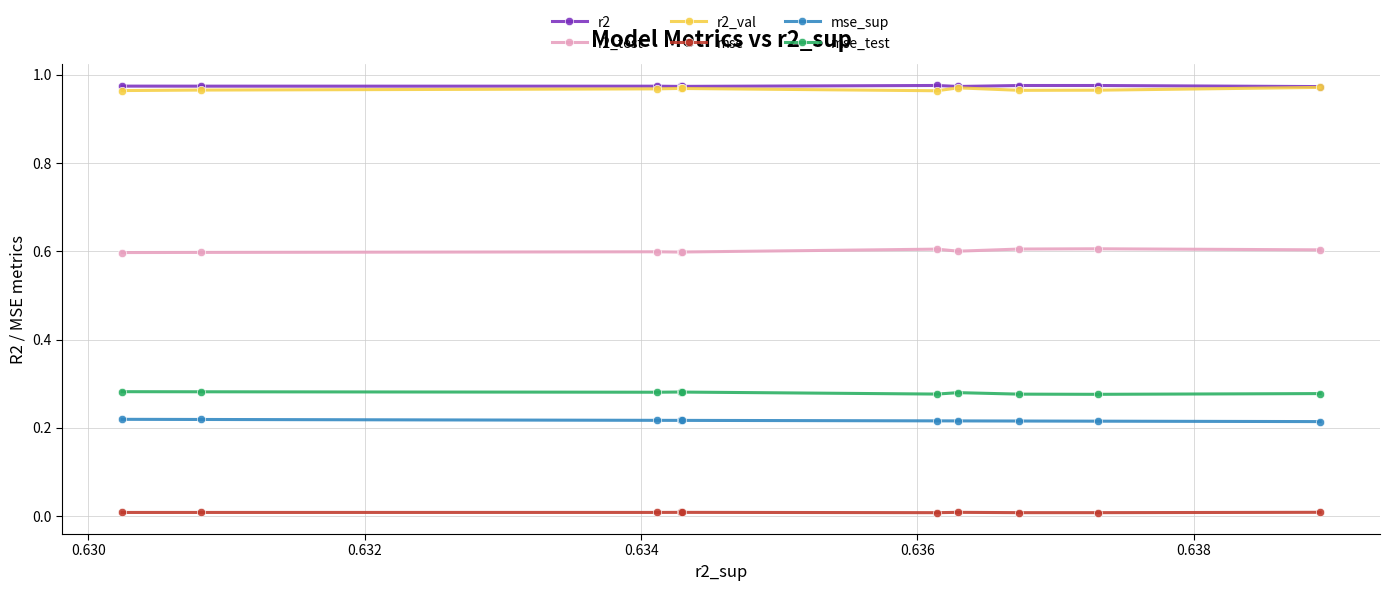

True or false: r2 and r2_test cross at least once.

False